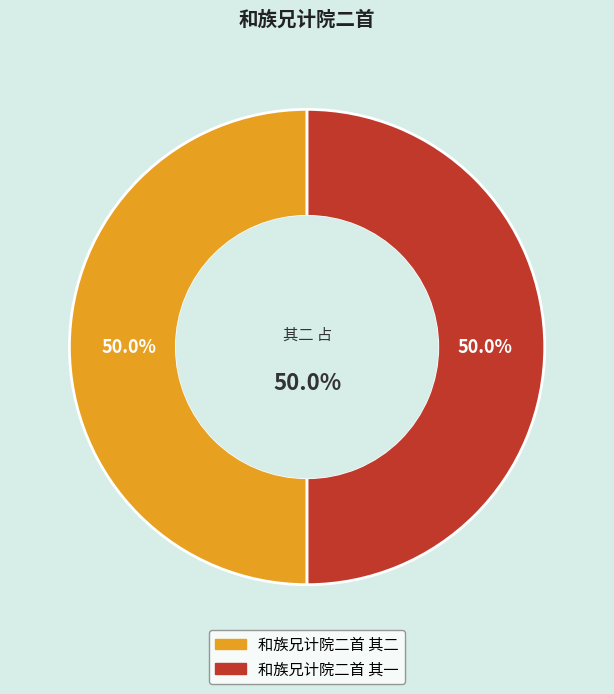

Rank the categories by value from highest to lowest.

和族兄计院二首 其一, 和族兄计院二首 其二